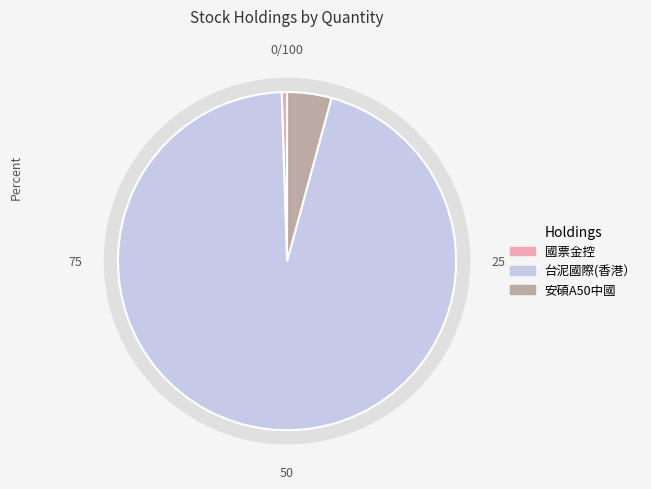

Rank the categories by value from highest to lowest.

台泥國際(香港）, 安碩A50中國, 國票金控